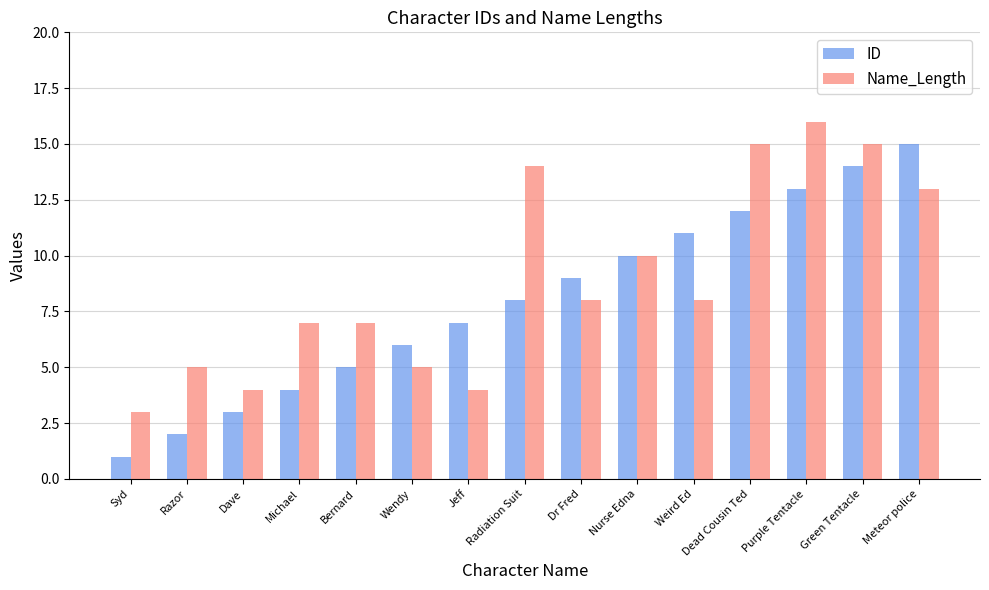

What is the highest value of the Name_Length series?

16